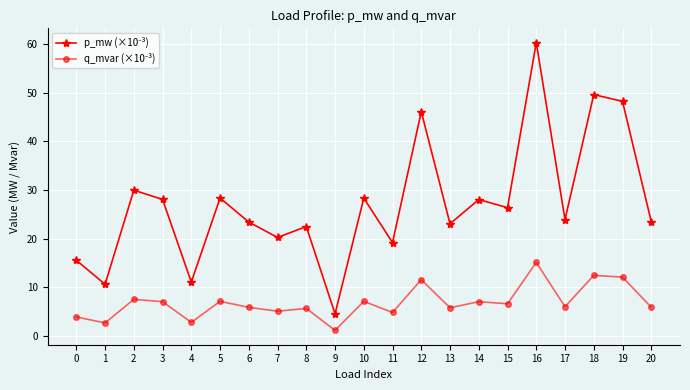

At which category does the chart reach its peak across all series?

16